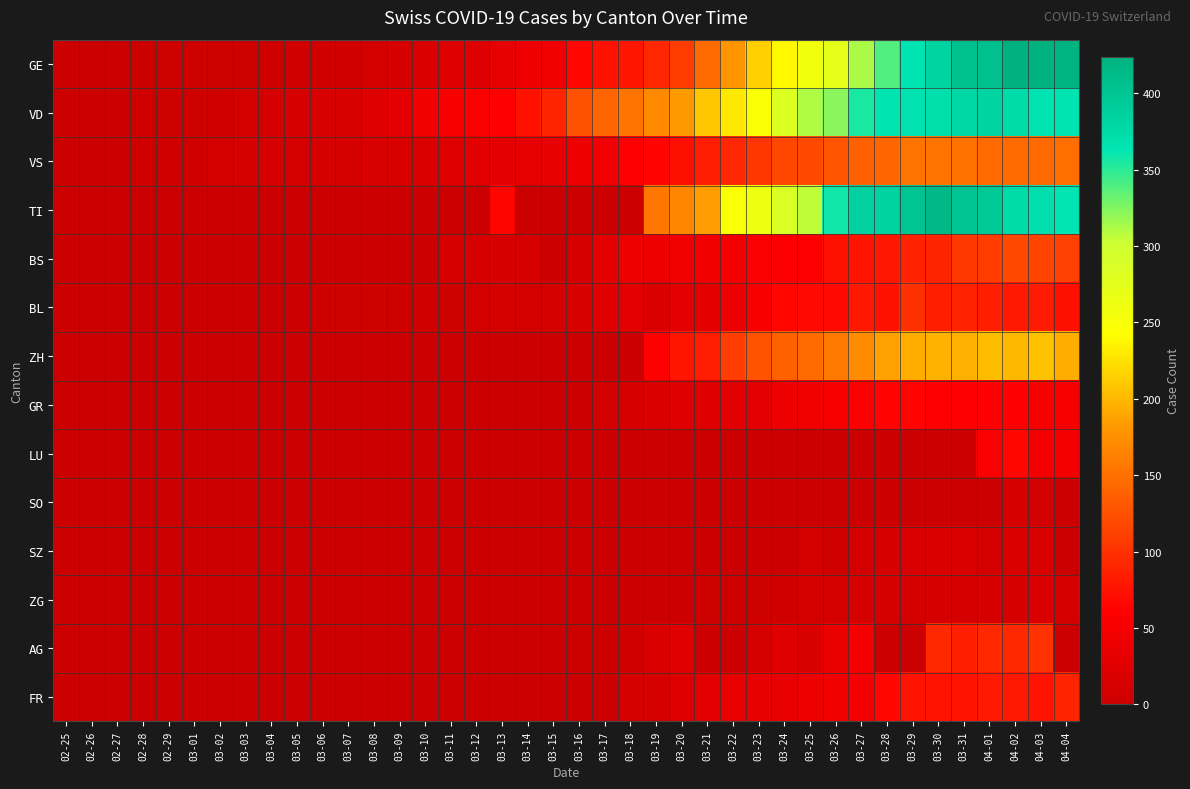

Rank the series at 03-04 from lowest to highest value.

TI, BS, ZH, GR, LU, SO, ZG, AG, FR, BL, SZ, GE, VD, VS